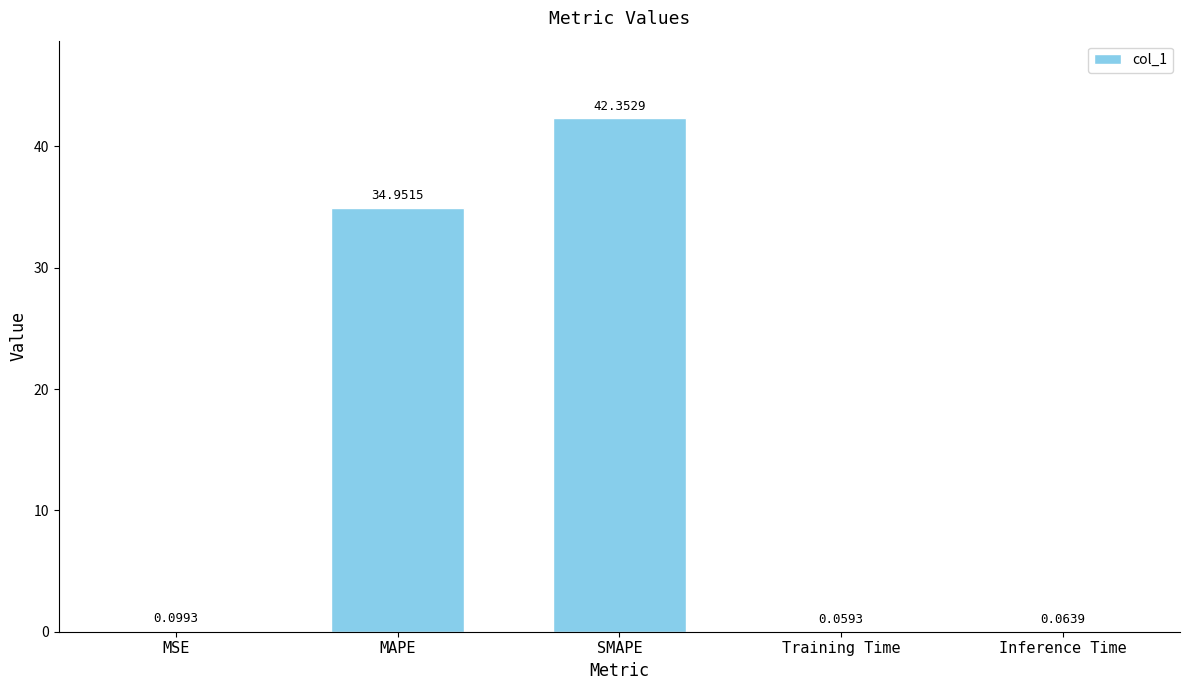

What is the sum of the values at SMAPE and Inference Time?

42.4